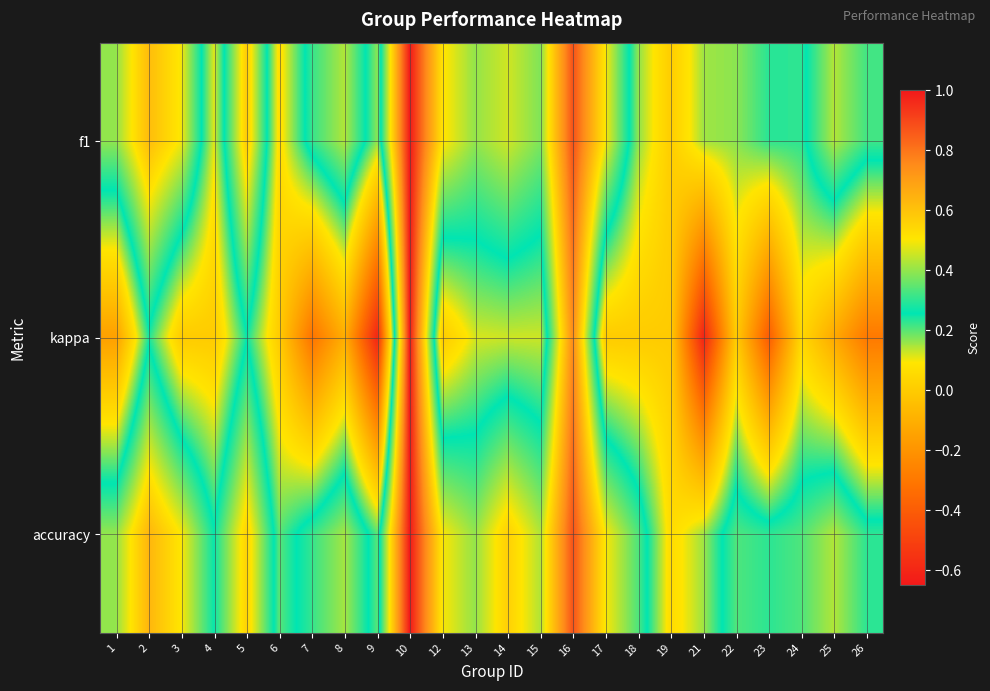

Count the number of data series in this chart.

3